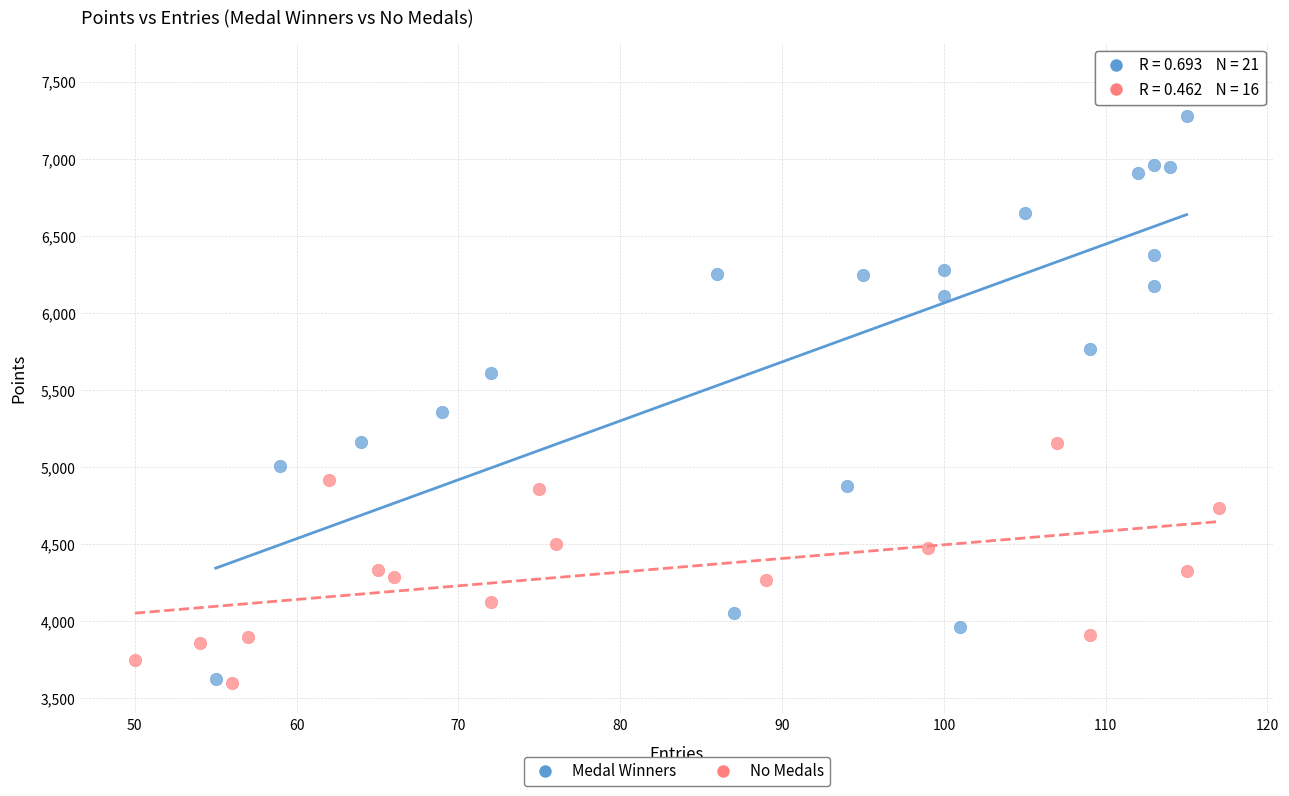

Which series has the widest spread of Y values?

Medal Winners